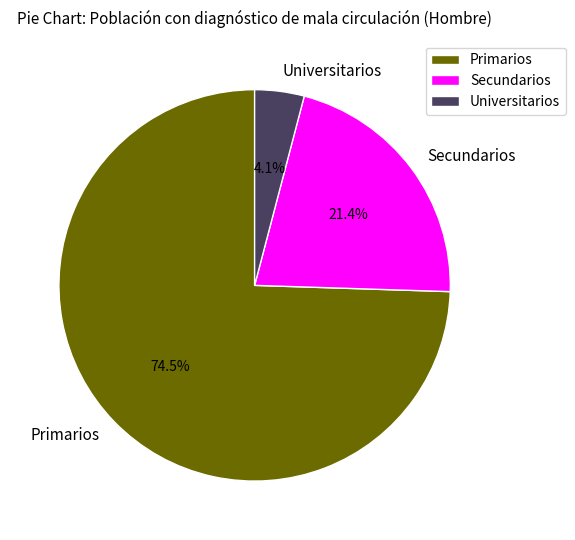

Rank the categories by value from highest to lowest.

Primarios, Secundarios, Universitarios